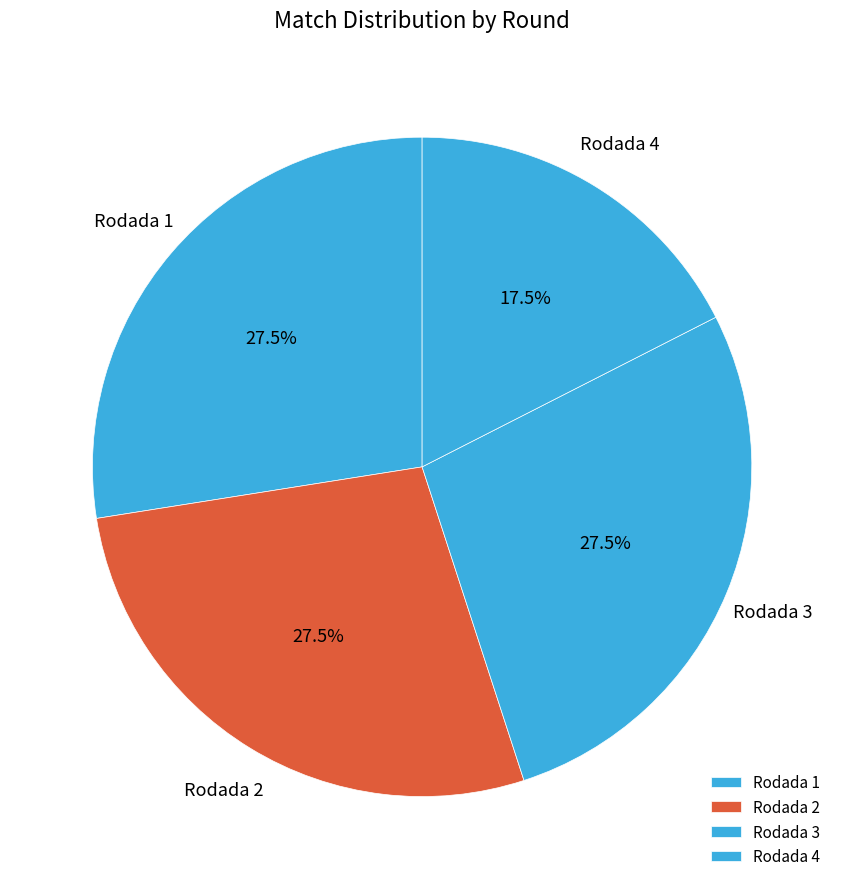

Is there any slice that represents more than half of the pie?

No